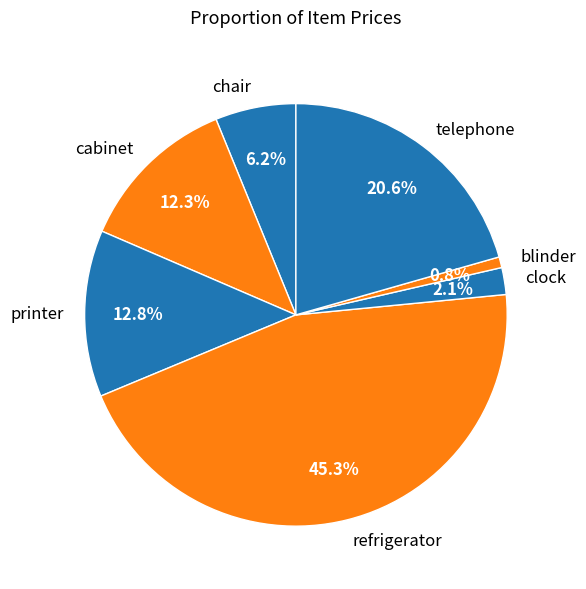

To the nearest percent, what percentage of the pie is printer?

13%